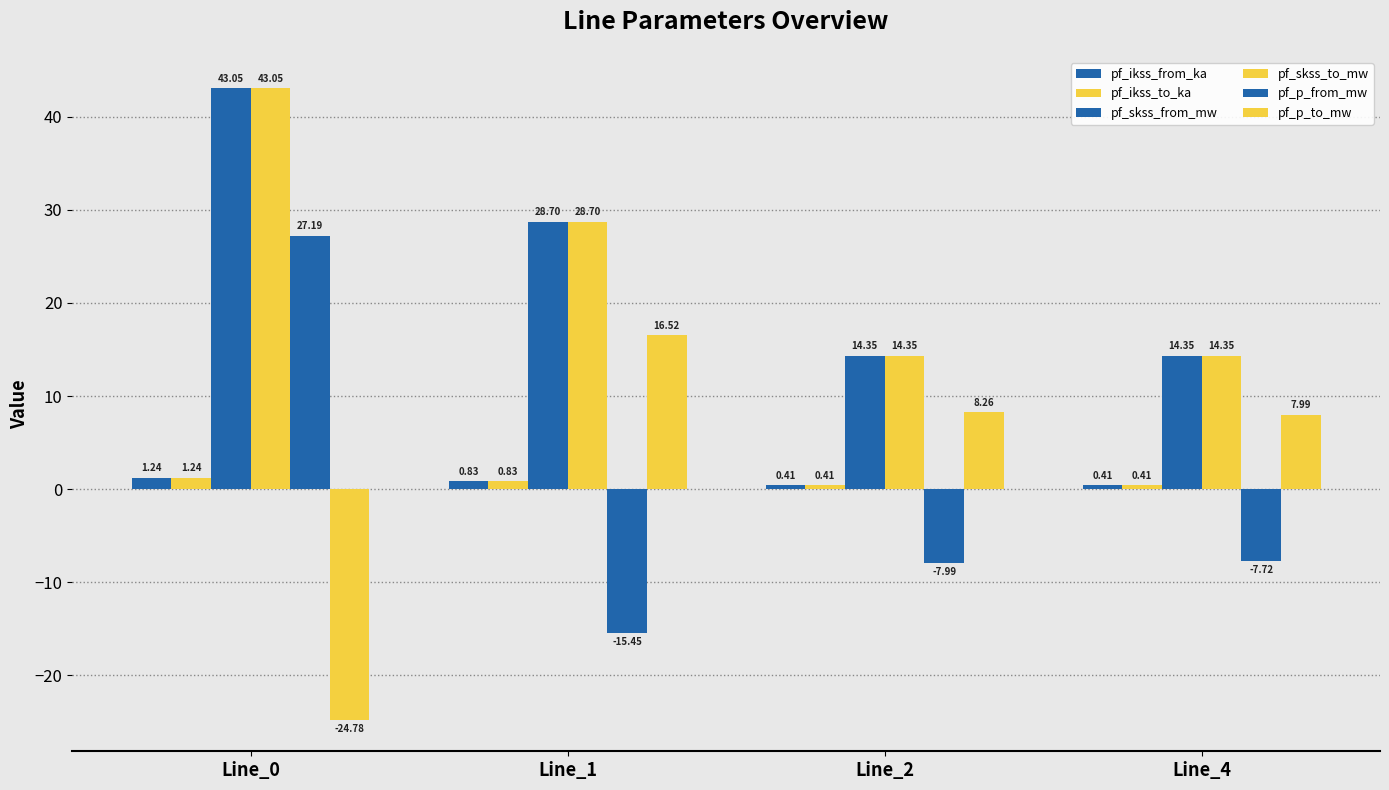

What is the difference between the maximum and minimum values in the pf_p_to_mw series?

41.3